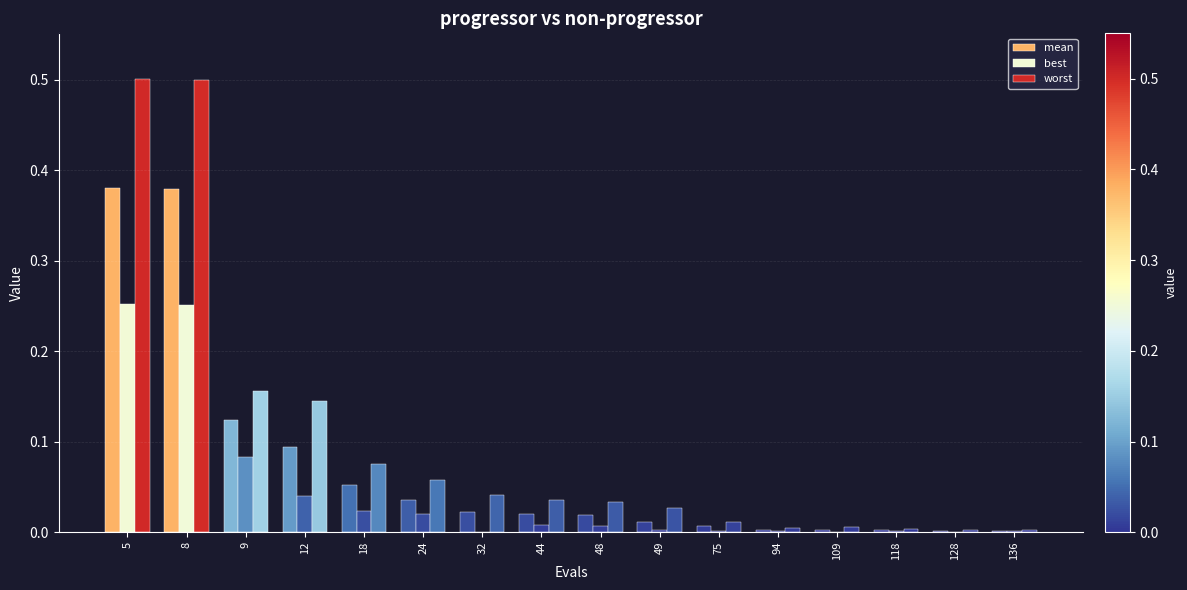

How many categories are shown in the chart?

16